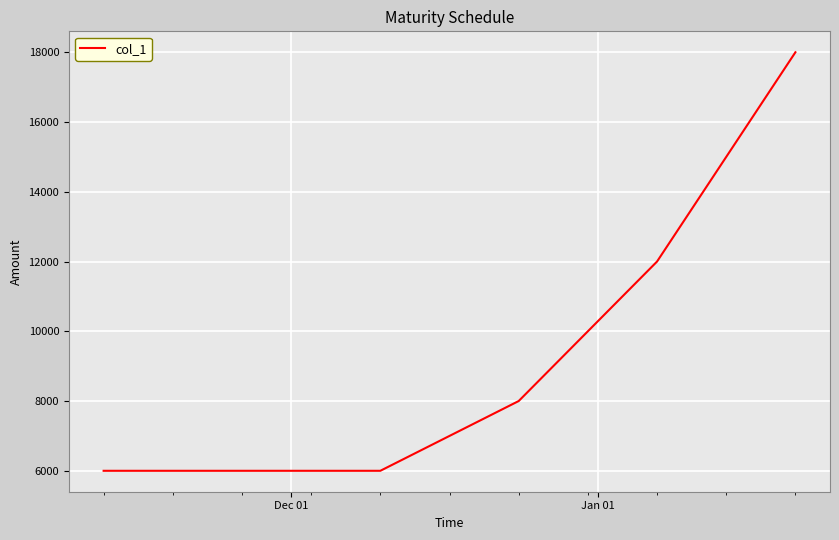

Reading left to right, extract all data points from this chart.

6000	6000	8000	12000	18000